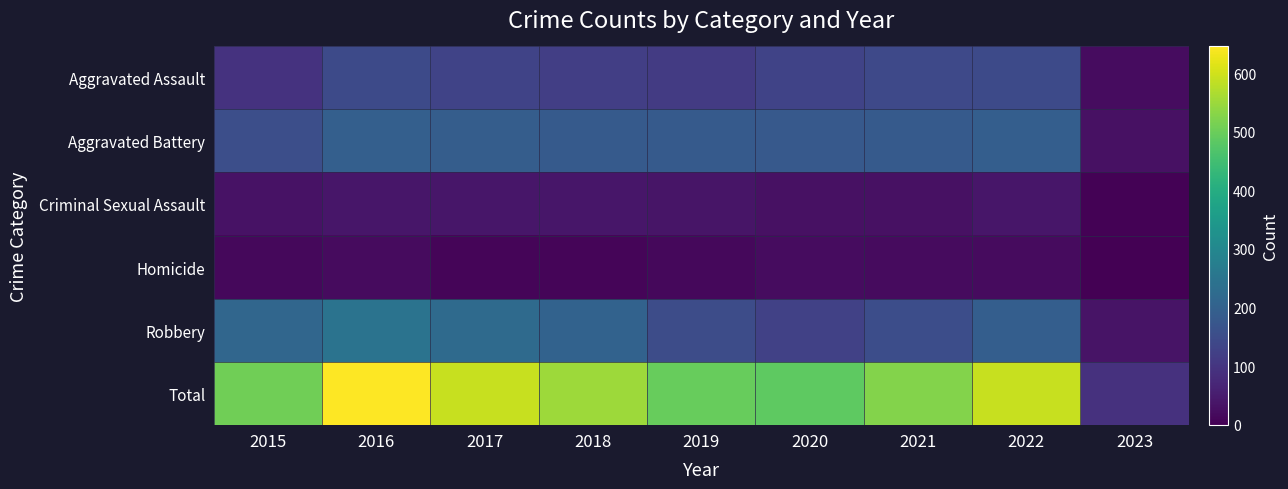

Which series has the largest range (max minus min)?

Total